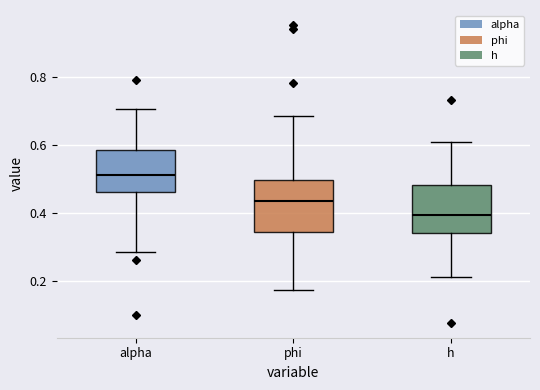

Reading left to right, read every box against the y-axis: the position of its median line, the range the box covers, and the ends of its whiskers. The values are not printed on the chart, so give them approximately, as read against the axis.

alpha: median 0.52, box 0.46 to 0.58, whiskers 0.28 to 0.70
phi: median 0.44, box 0.34 to 0.50, whiskers 0.18 to 0.68
h: median 0.40, box 0.34 to 0.48, whiskers 0.22 to 0.60